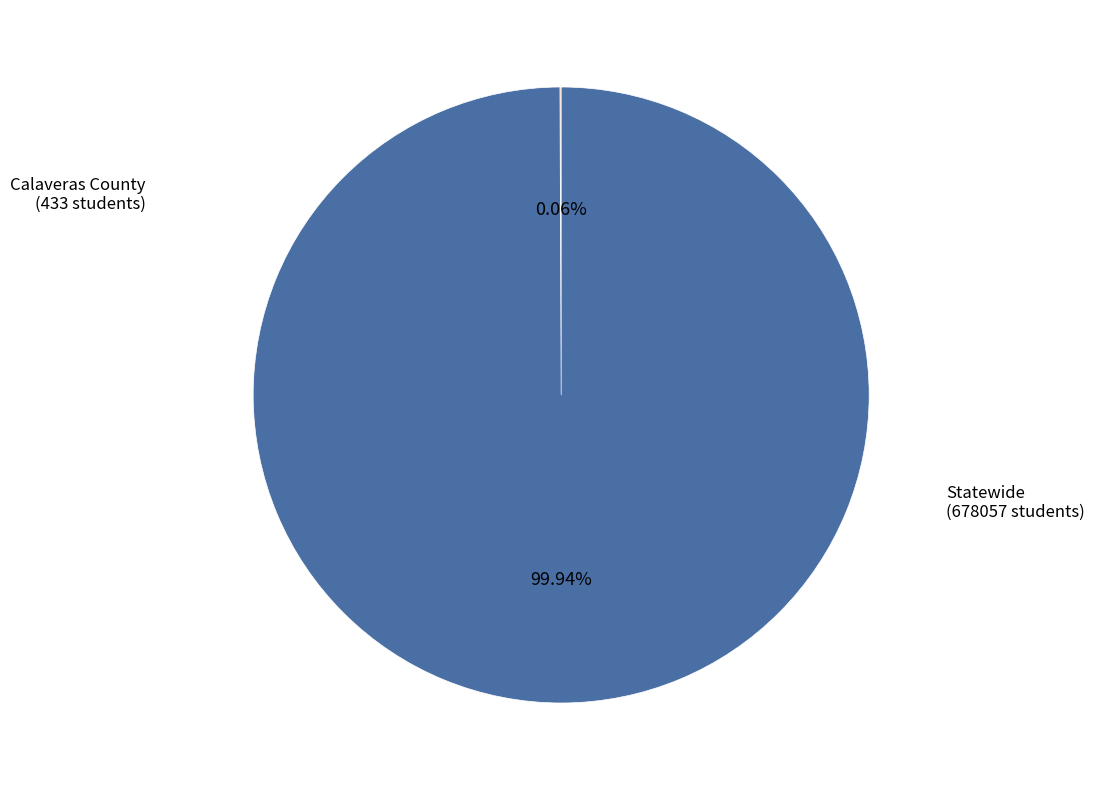

Which category has the biggest portion of the pie?

Statewide